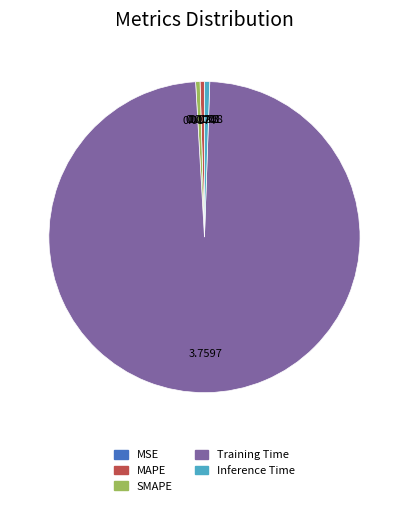

Does Training Time represent more than half of the total?

Yes